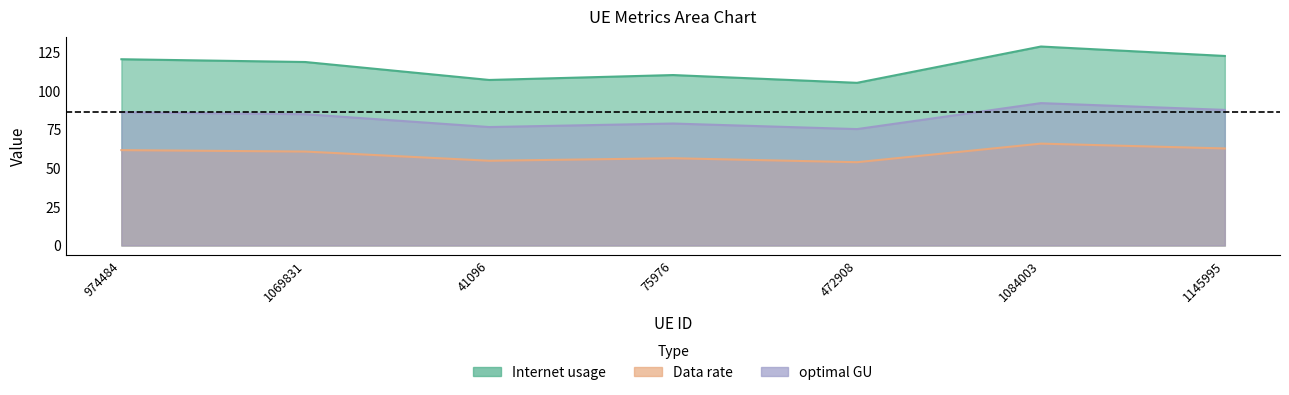

Reading right to left, what are all the values shown in this chart?

Internet usage: 1145995=122.6	1084003=128.7	472908=105.2	75976=110.2	41096=107.1	1069831=118.7	974484=120.5
Data rate: 1145995=62.7	1084003=65.9	472908=53.9	75976=56.4	41096=54.8	1069831=60.7	974484=61.7
optimal GU: 1145995=87.7	1084003=92.1	472908=75.3	75976=78.9	41096=76.6	1069831=84.9	974484=86.2